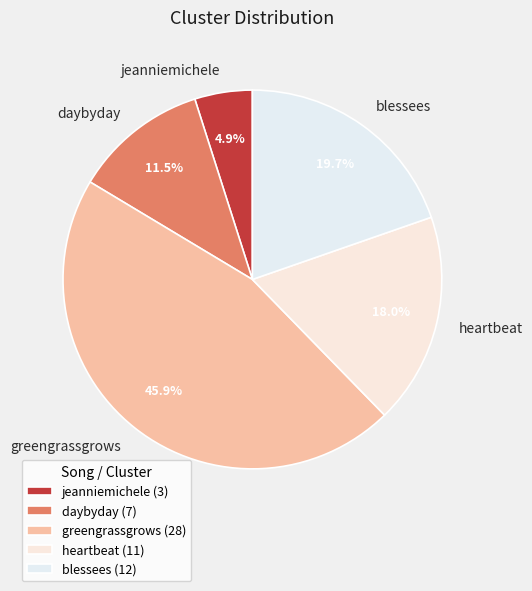

Which has a higher value, greengrassgrows or jeanniemichele?

greengrassgrows